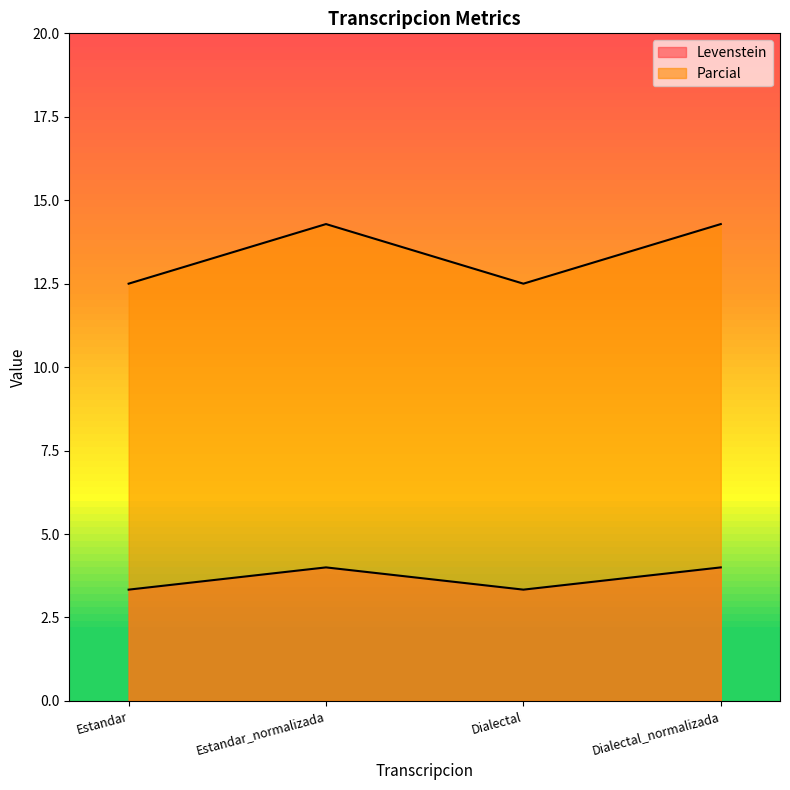

Which has a higher value, Dialectal_normalizada or Dialectal?

Dialectal_normalizada